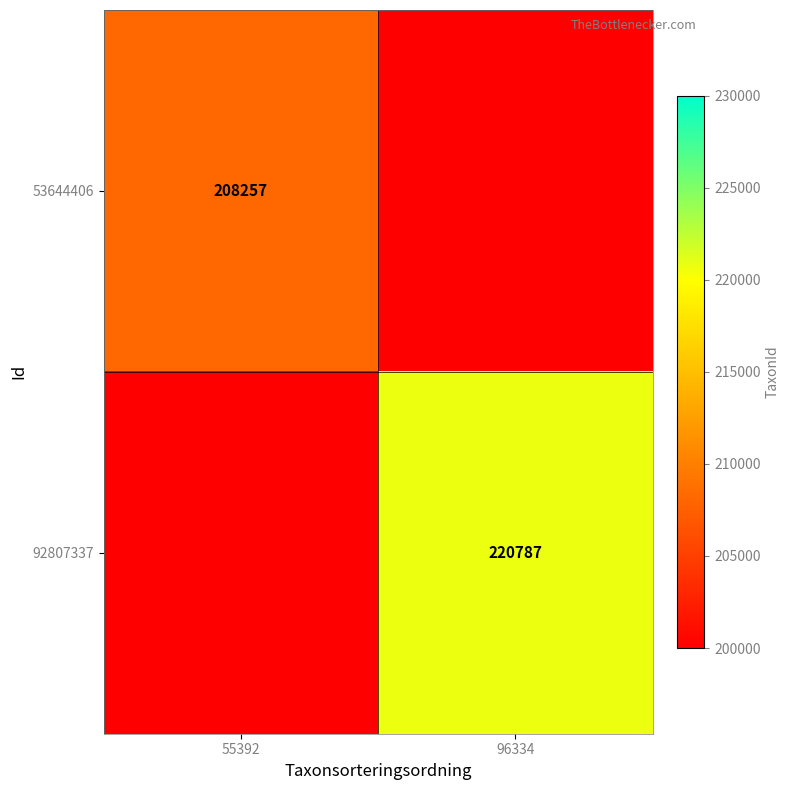

True or false: 53644406 has a value of 208257 at 55392.

True